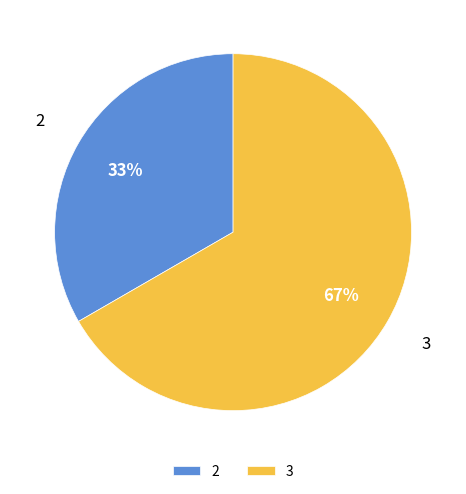

Which slice is the largest?

3